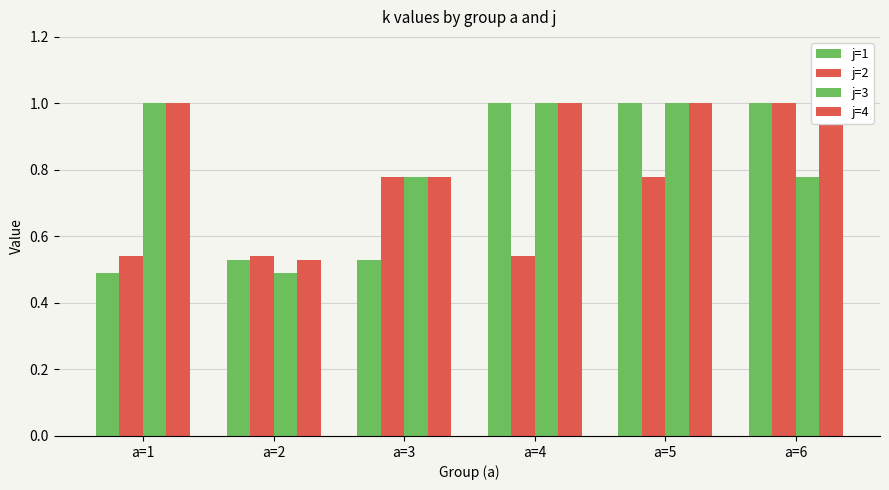

What is the smallest value displayed?

0.5